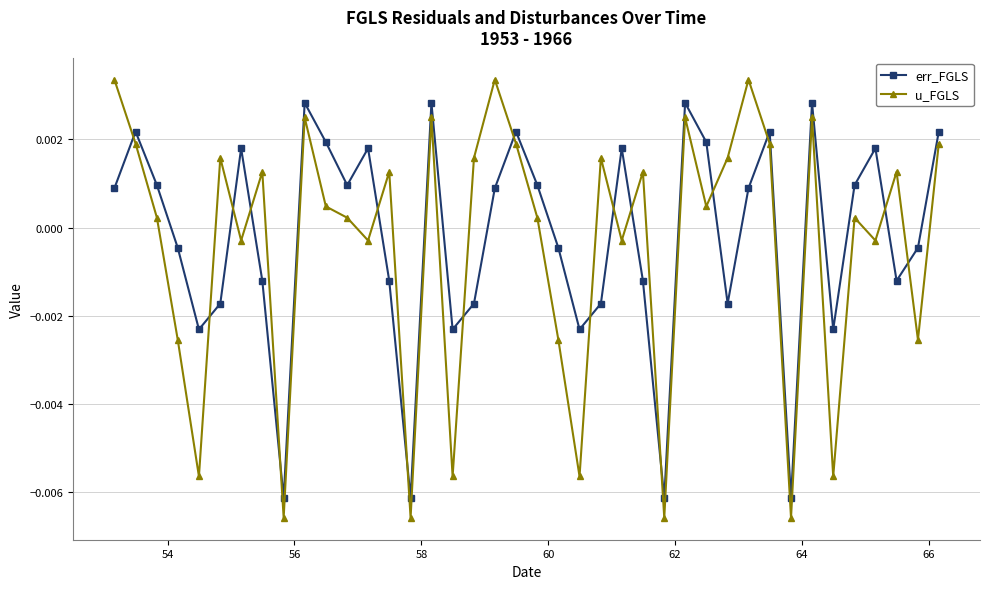

After their last crossing, which series has the higher values: u_FGLS or err_FGLS?

err_FGLS